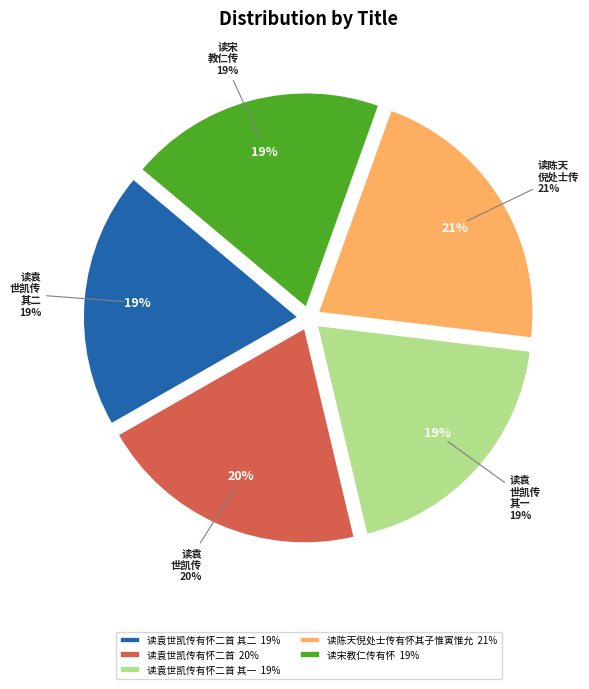

The 读陈天倪处士传有怀其子惟寅惟允 slice represents 21% of the pie. True or false?

True